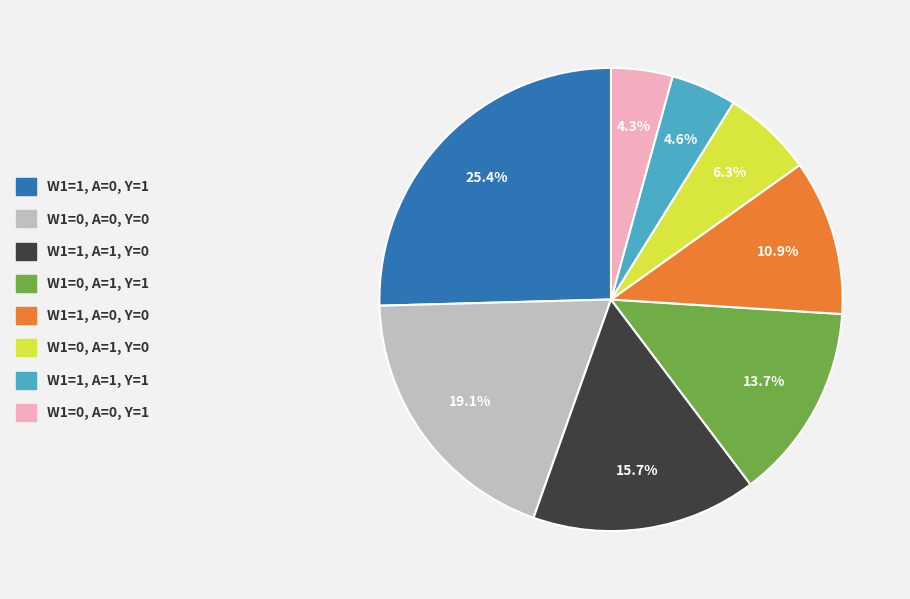

Is W1=1, A=0, Y=1 the majority of the pie?

No